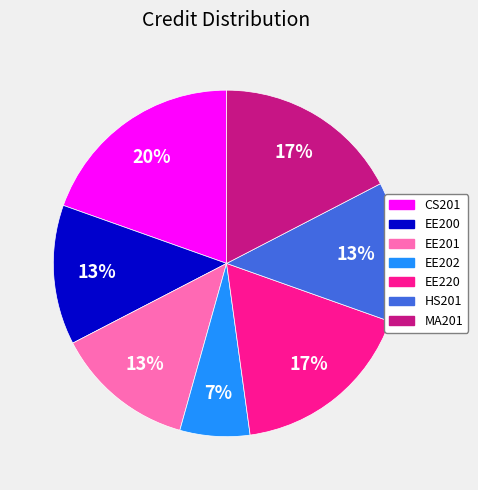

How many slices are in this pie chart?

7